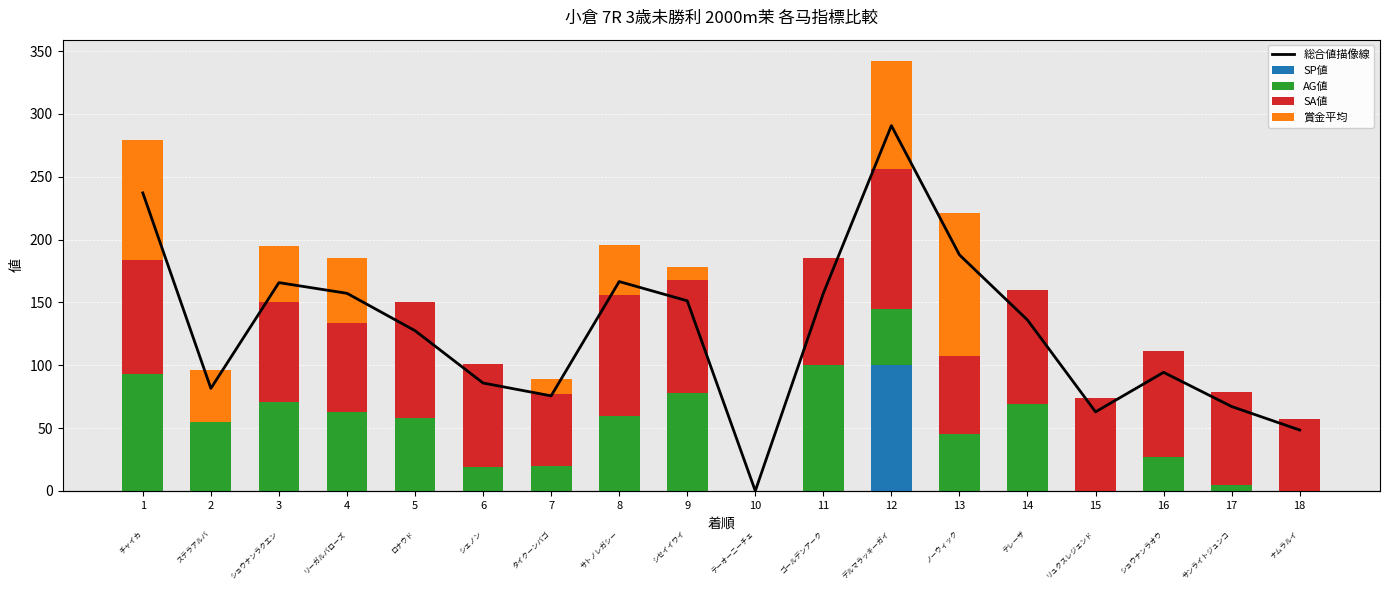

What is the difference between the maximum and second lowest values in the 総合値描像線 series?

242.2